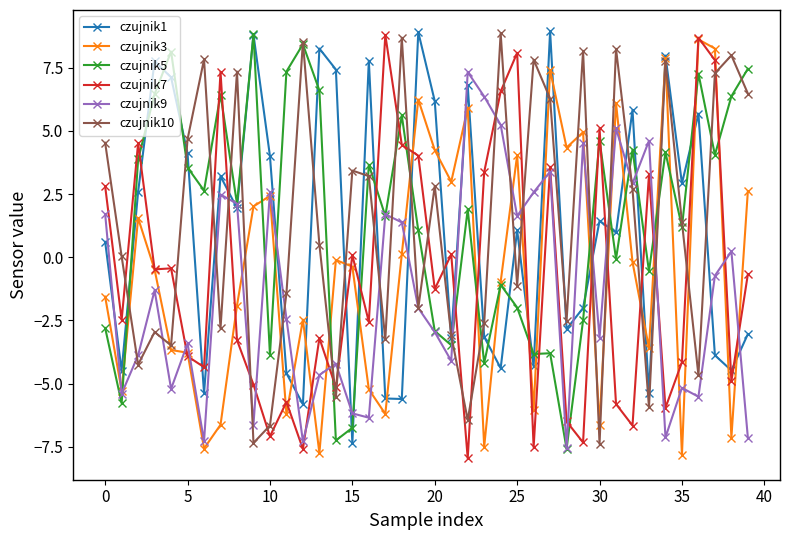

Which series has the widest spread of values?

czujnik7